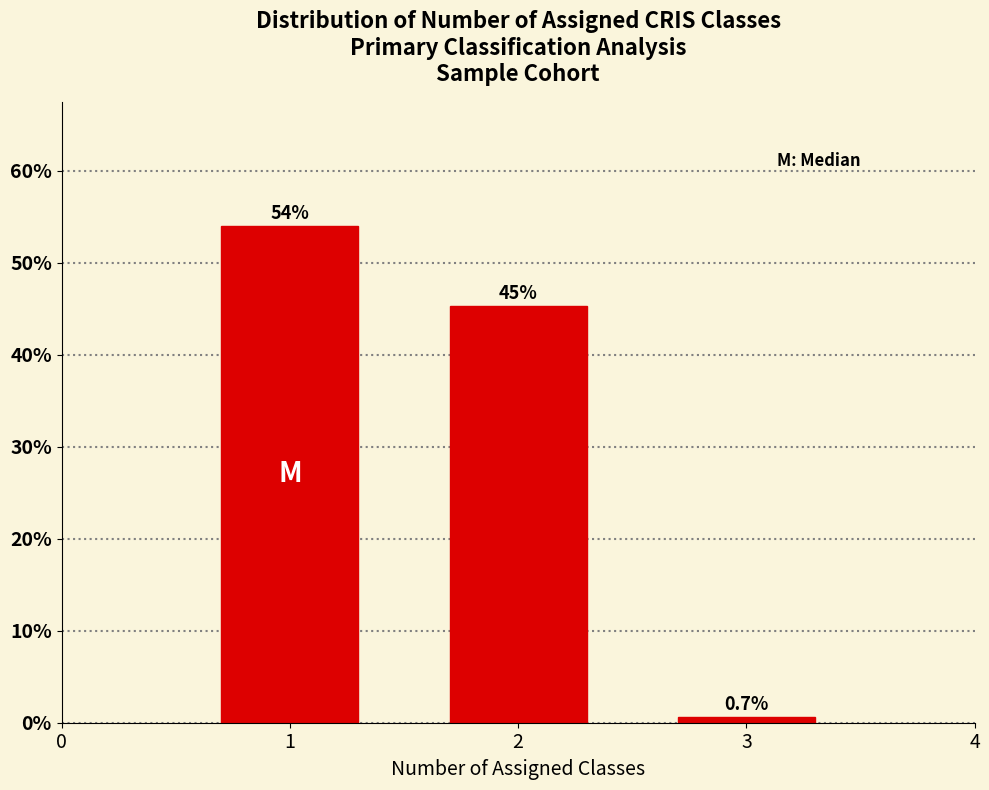

Reading right to left, list all the values displayed in this chart.

3=0.7	2=45.3	1=54.0